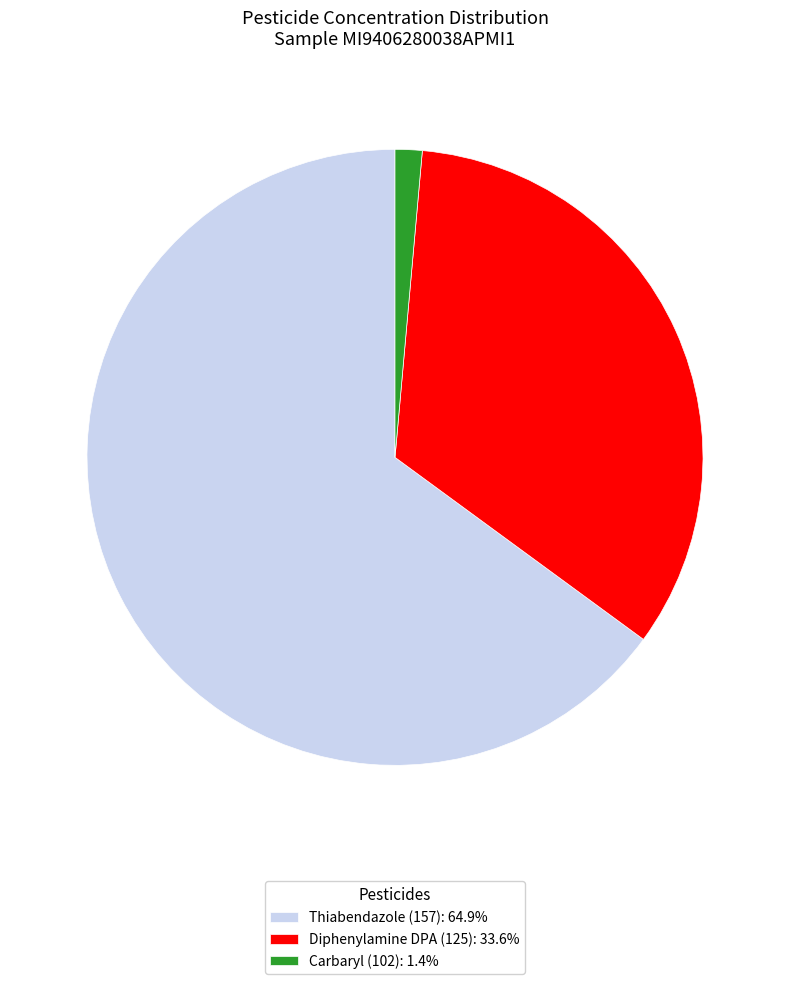

Is it true that Thiabendazole (157) is 65% of the pie?

True